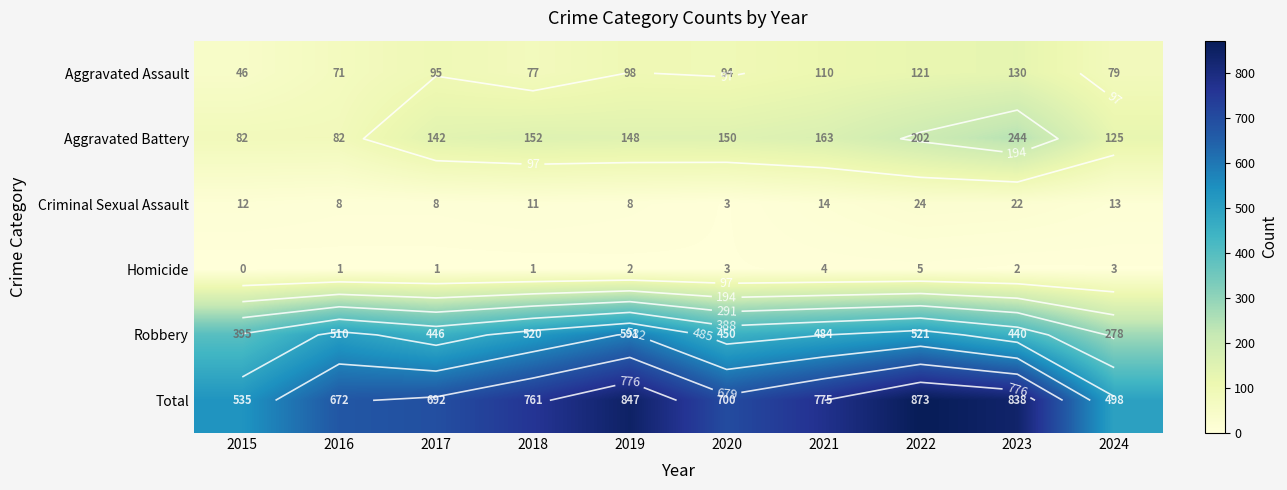

At which category is the sum across all series the highest?

2022